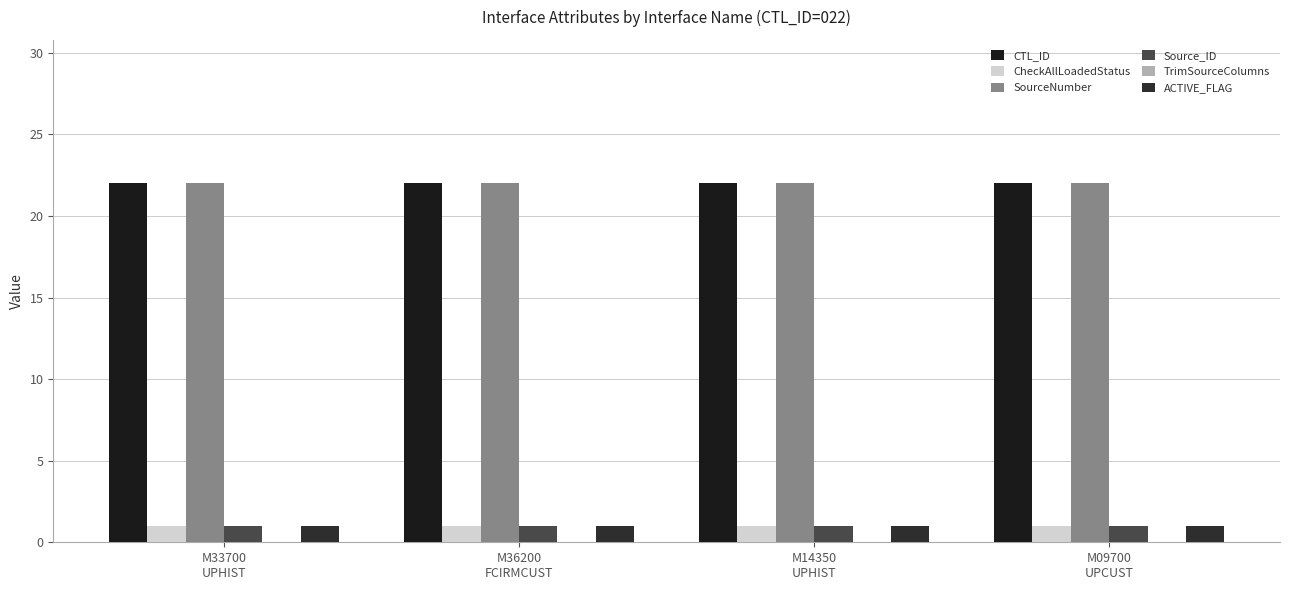

Reading left to right, list all the values displayed in this chart.

CTL_ID: 22	22	22	22
CheckAllLoadedStatus: 1	1	1	1
SourceNumber: 22	22	22	22
Source_ID: 1	1	1	1
TrimSourceColumns: 0	0	0	0
ACTIVE_FLAG: 1	1	1	1